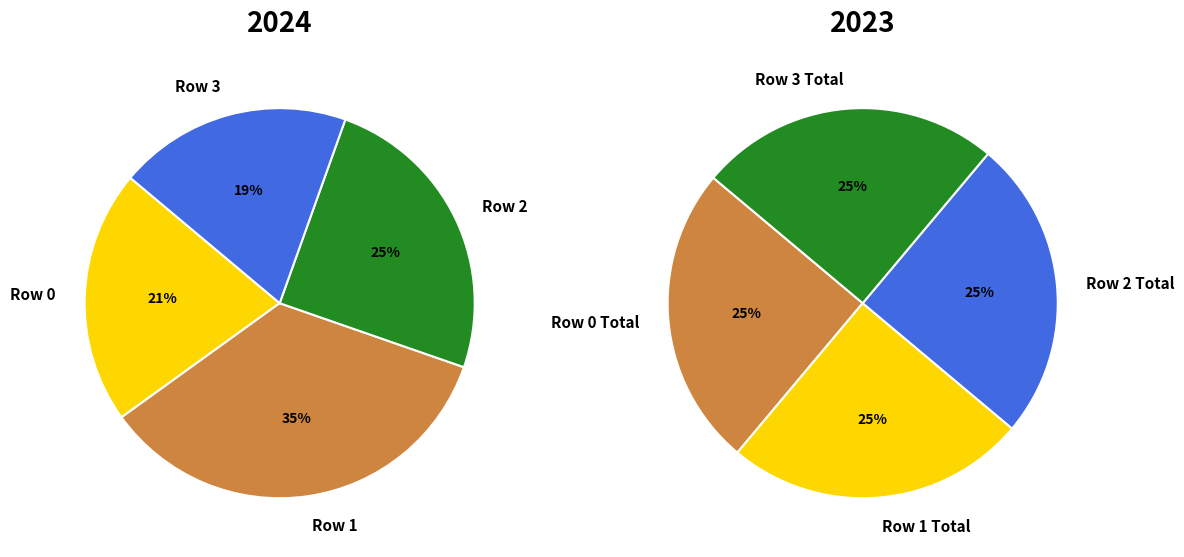

Does Row 3 represent more than half of the total?

No